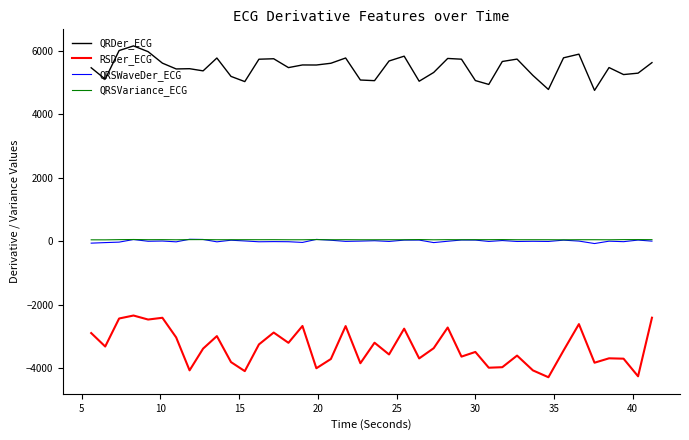

True or false: QRSVariance_ECG and QRDer_ECG intersect in this chart.

False